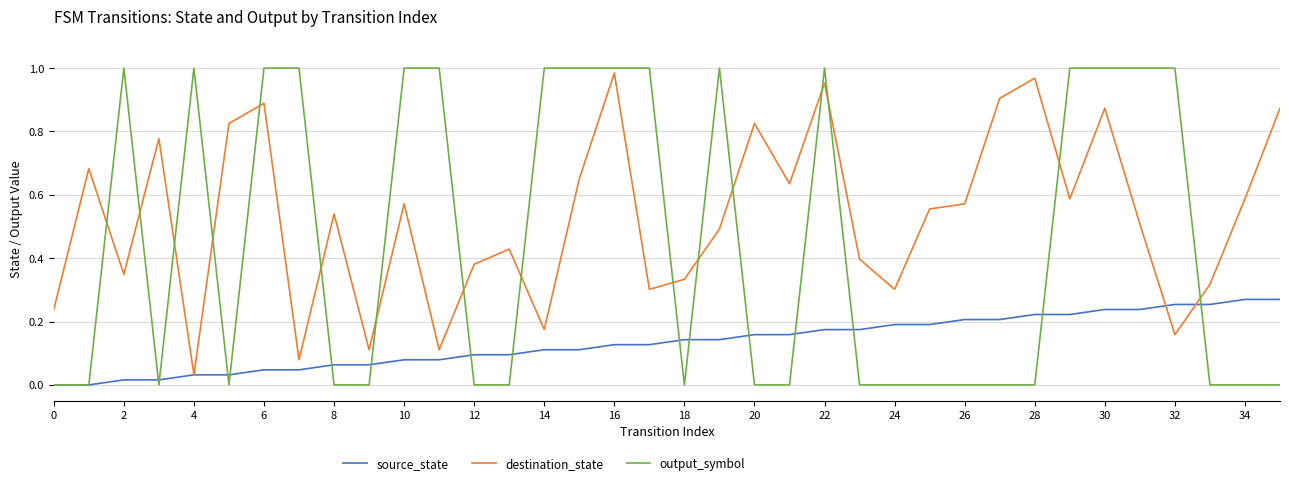

Does the chart have visible grid lines?

Yes